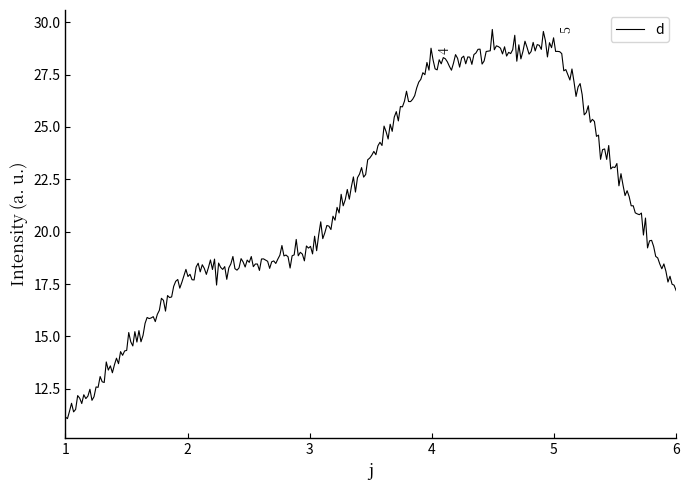

What is the maximum value shown in the chart?

29.7